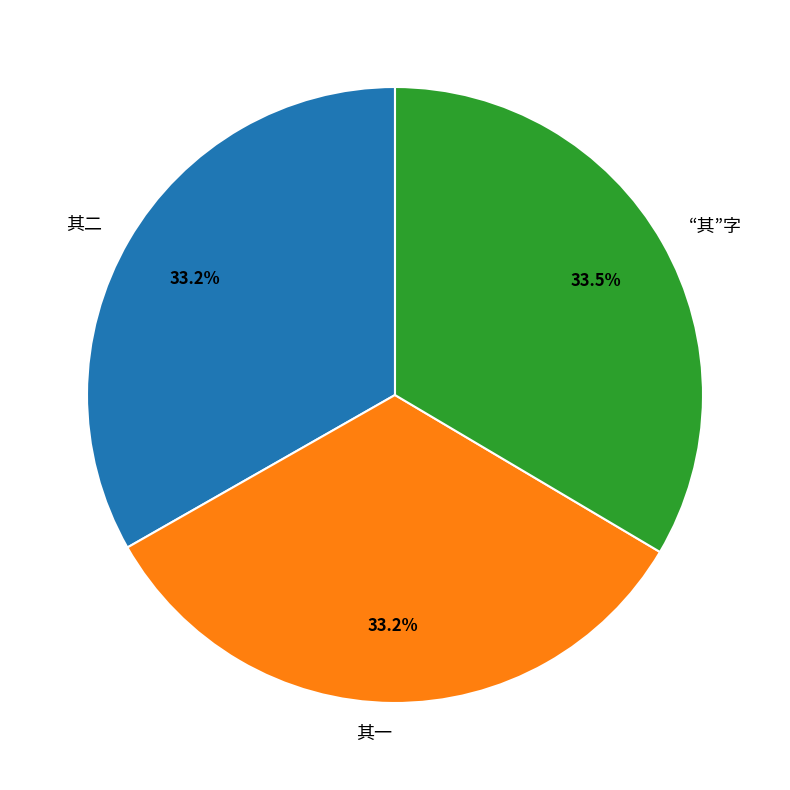

What is the ratio of the value at 其二 to the value at 其一?

1.0